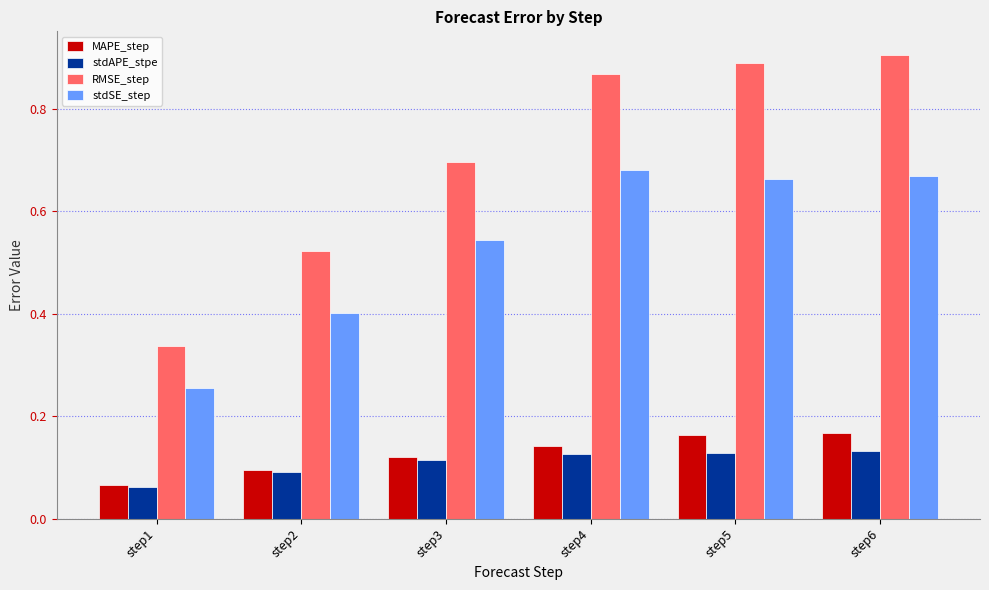

How many bars are there in total?

24